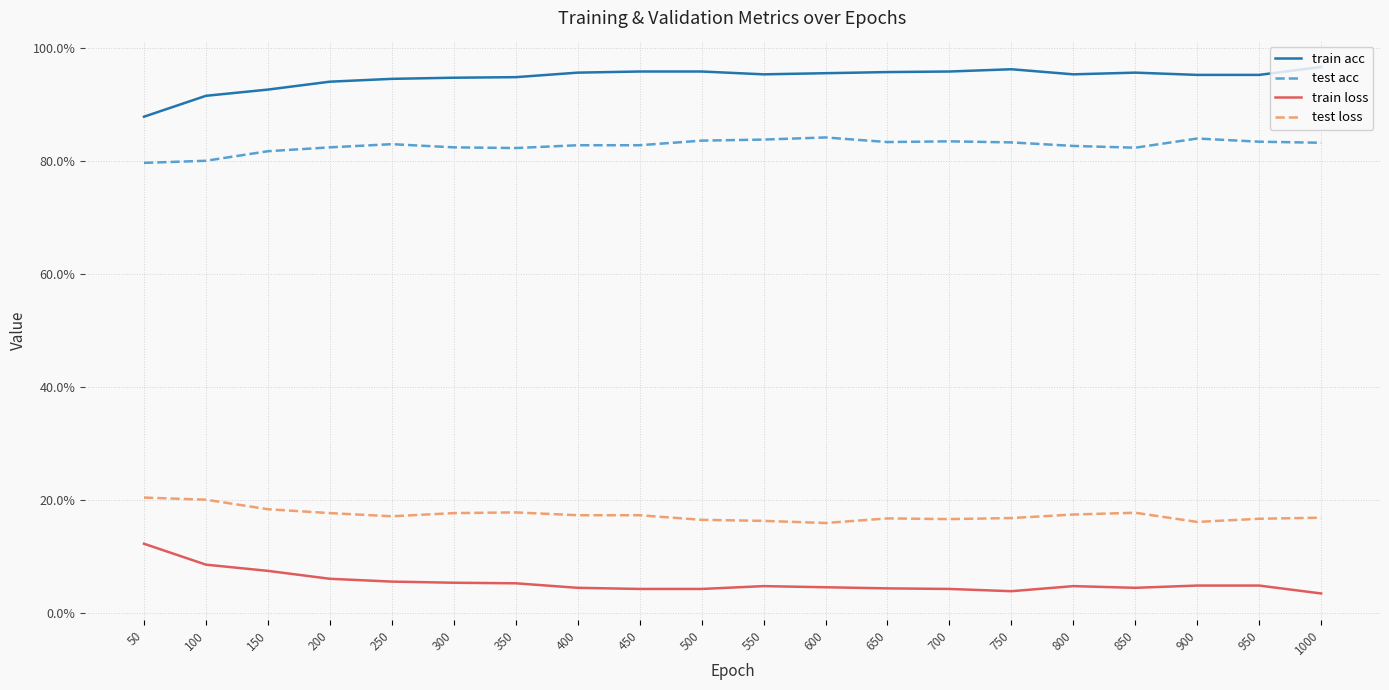

Is this an area chart (filled region under the line)?

No